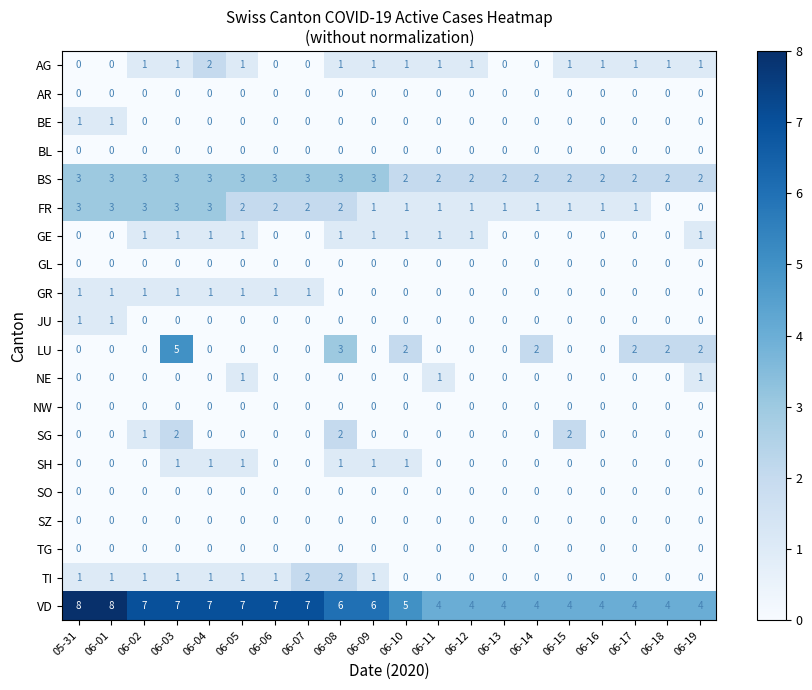

Count the number of data series in this chart.

20